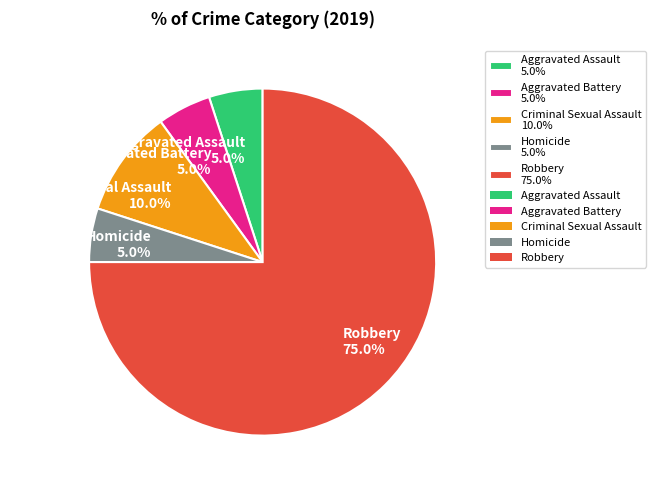

What is the ratio of the value at Homicide 5.0% to the value at Aggravated Assault 5.0%?

1.0